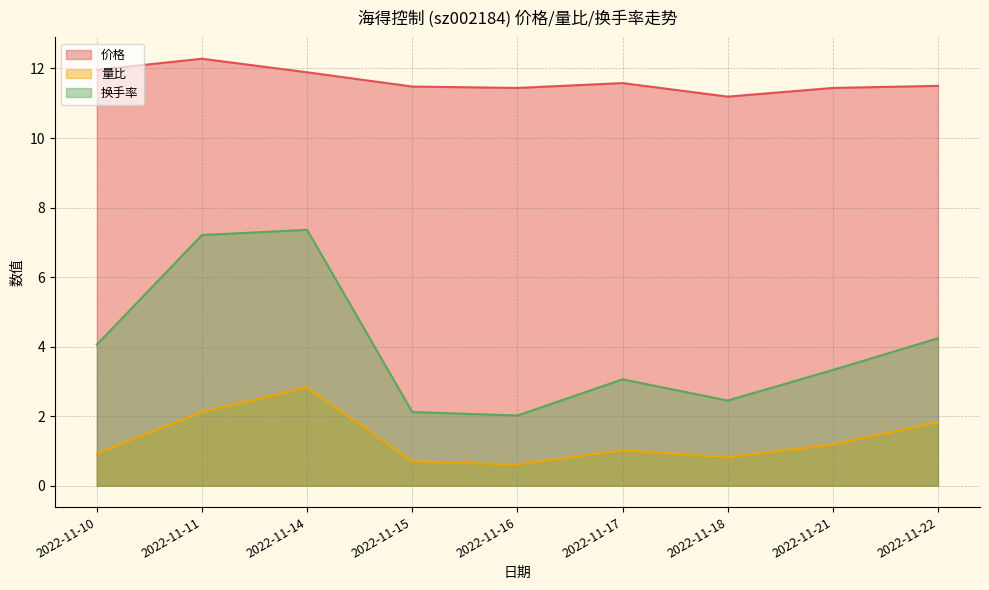

True or false: 价格 and 量比 intersect in this chart.

False